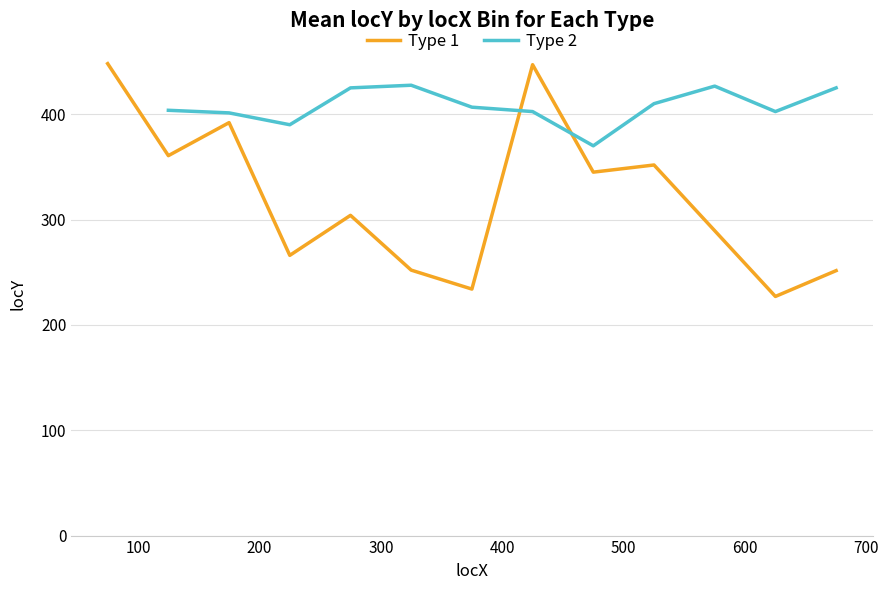

Which series has the largest total across all categories?

Type 2